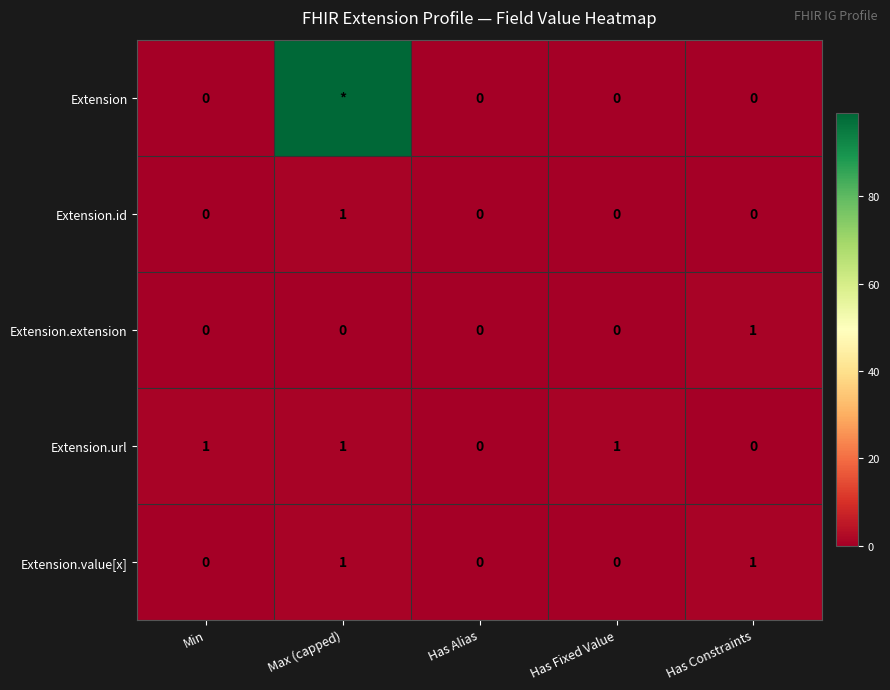

Which label corresponds to the largest value in the chart?

Max (capped)